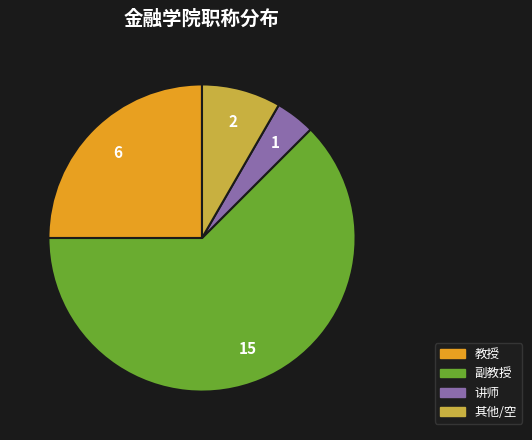

Does any single category account for the majority?

Yes